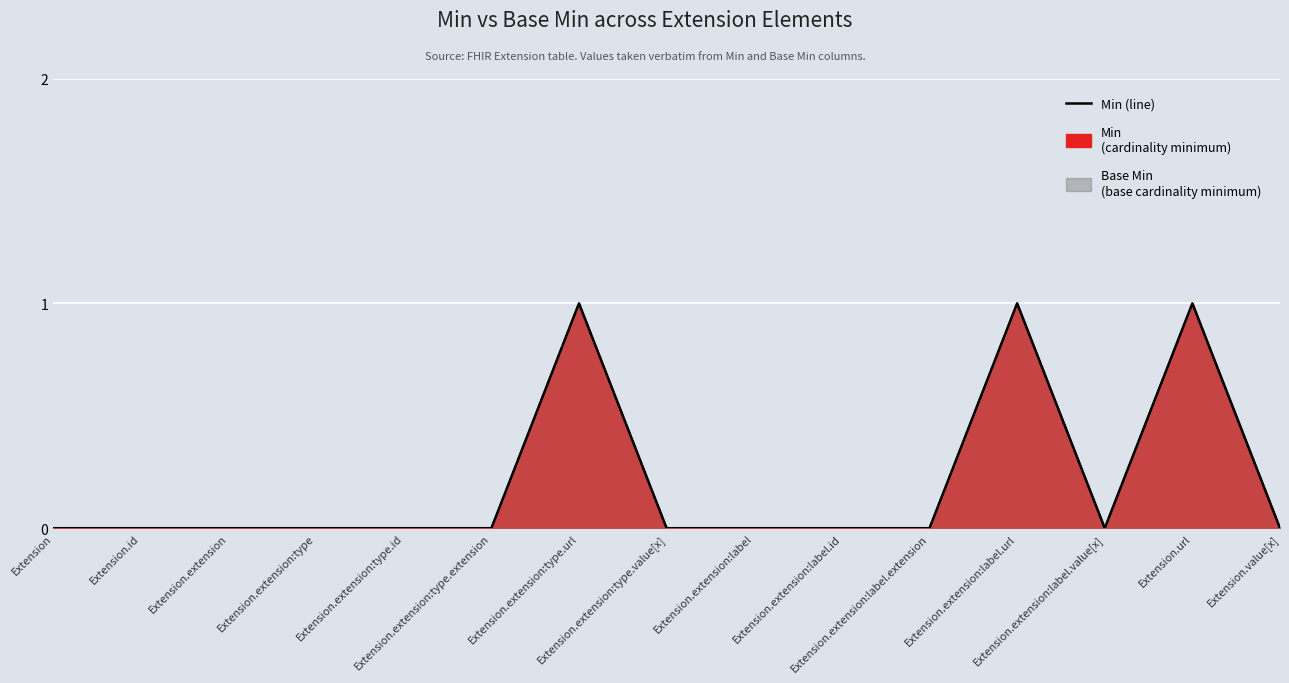

At how many categories does at least one series exceed 0?

3